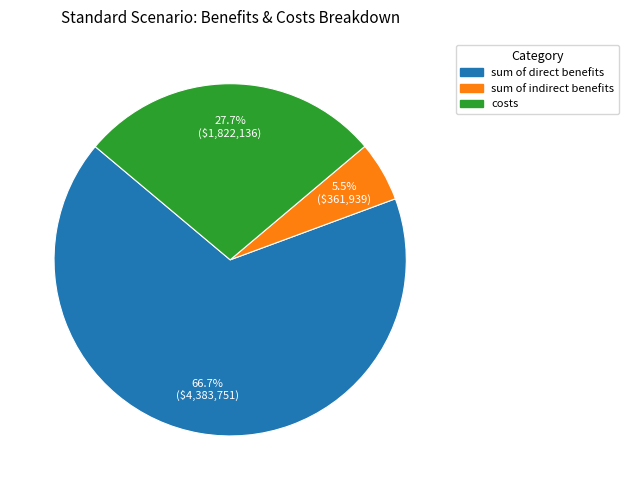

Is there a majority slice in this chart?

Yes